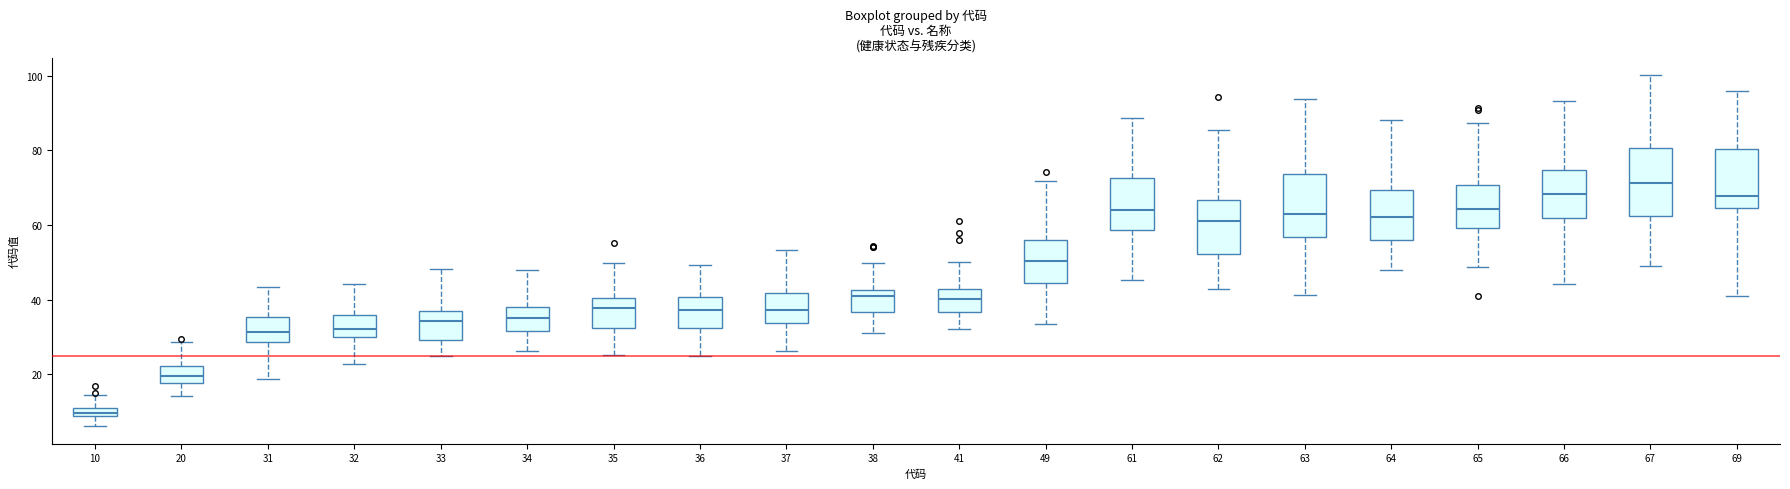

Which box's median line is the lowest?

10